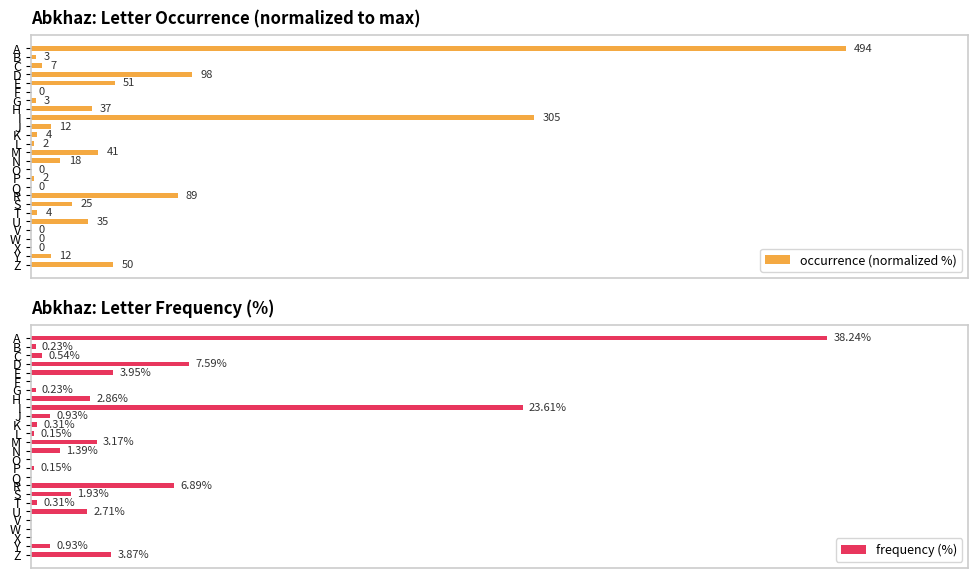

Between Z and D, which is larger?

D